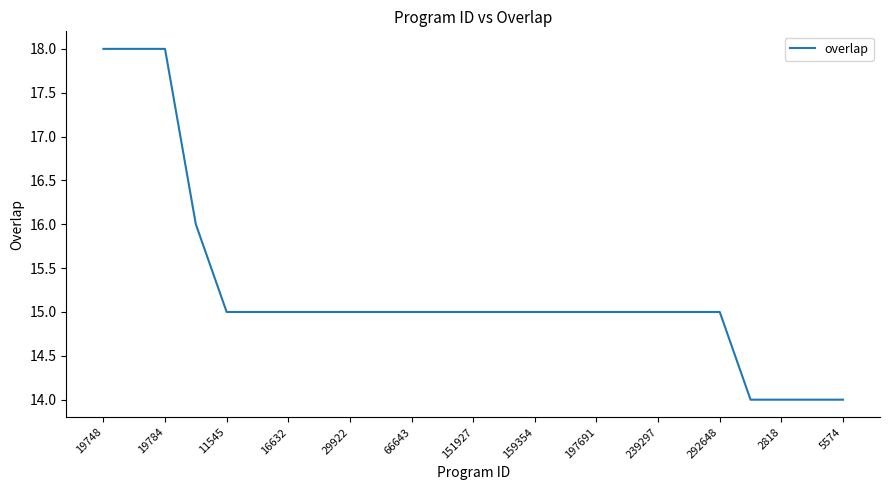

What is the difference between the maximum and minimum values?

4